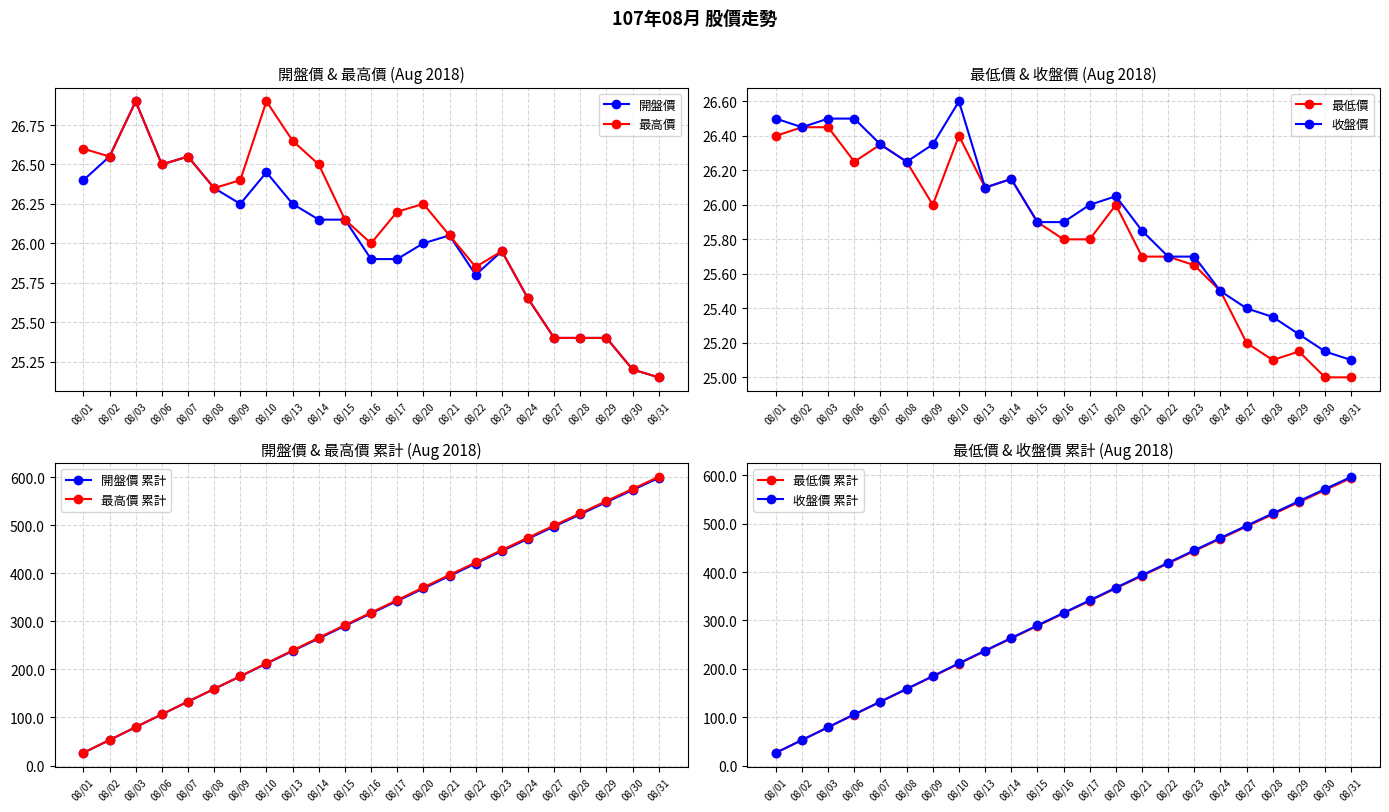

How many interior local peaks does the 最高價 series have?

5